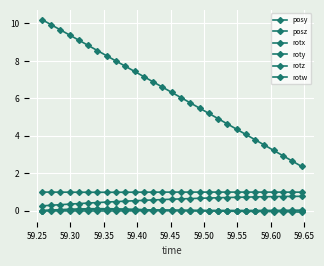

Count the number of categories in the chart.

29